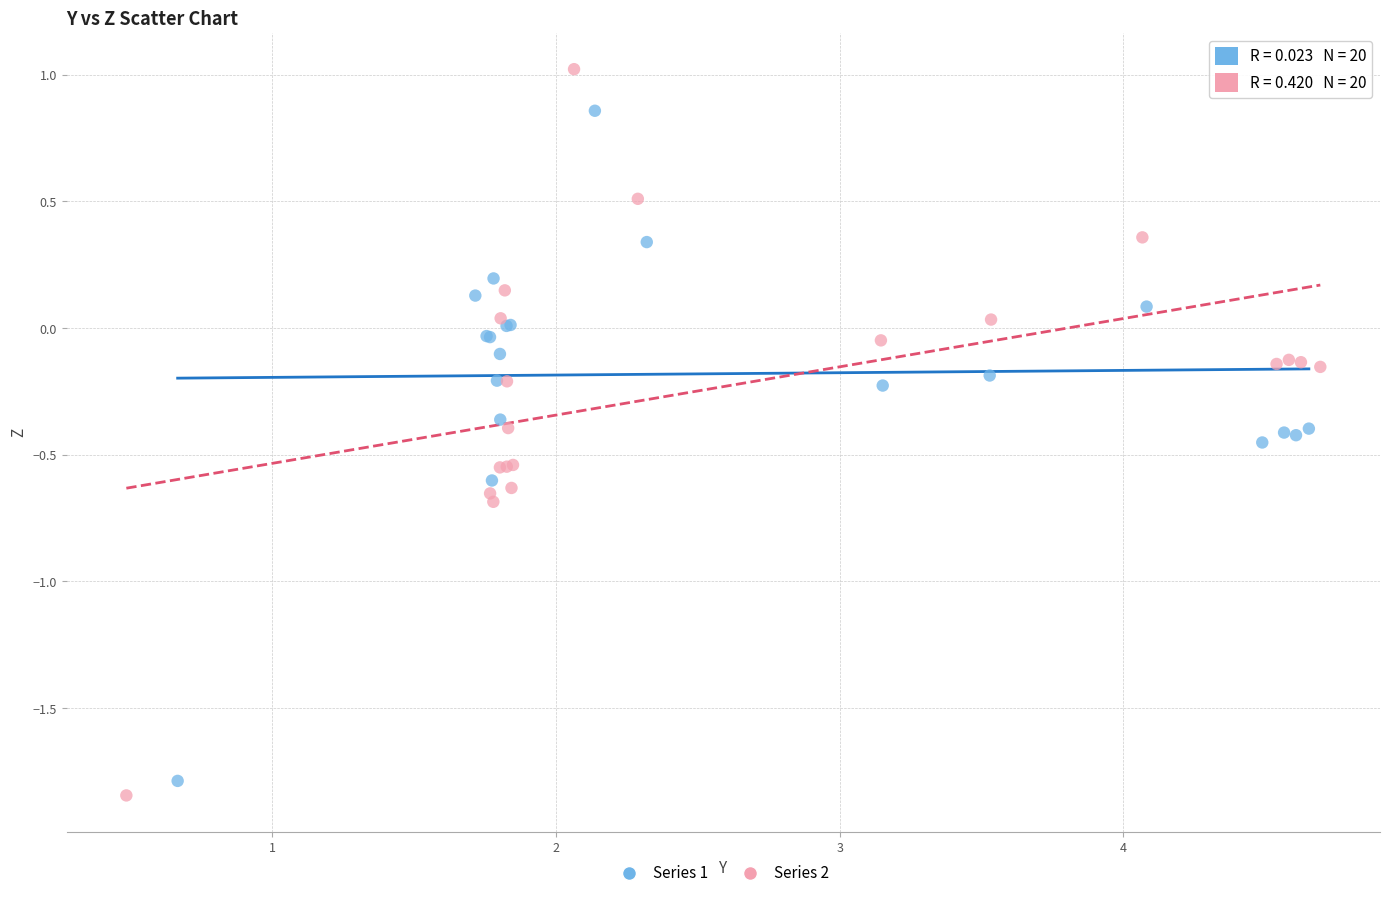

Which series contains the highest Y value?

Series 2